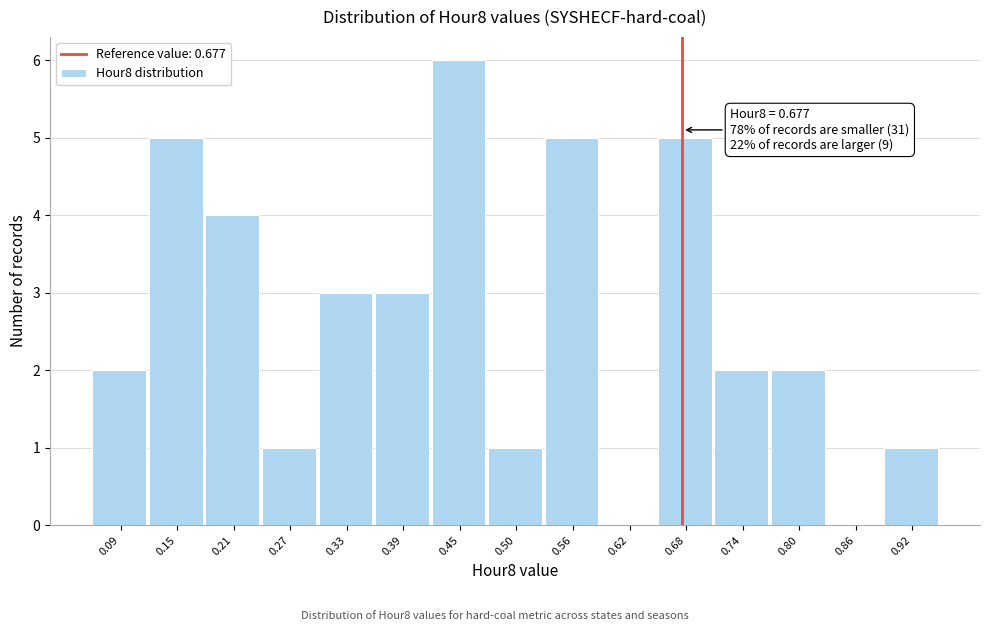

Which range on the x-axis has the tallest bar?

0.42 to 0.47